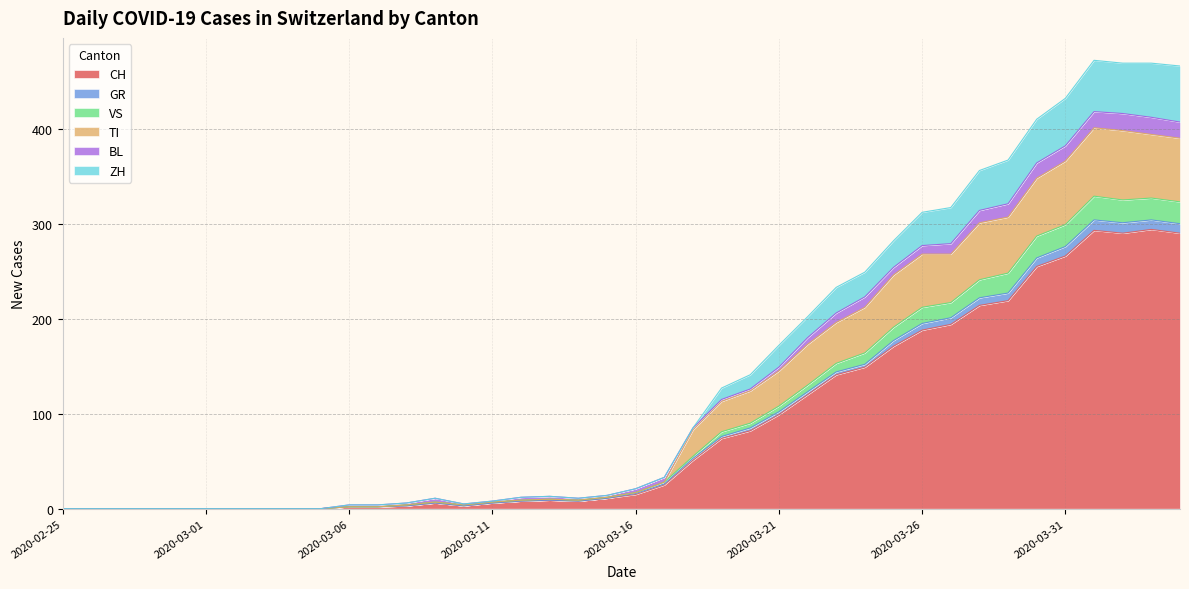

What is the difference between the CH values at 2020-03-02 and 2020-03-09?

6